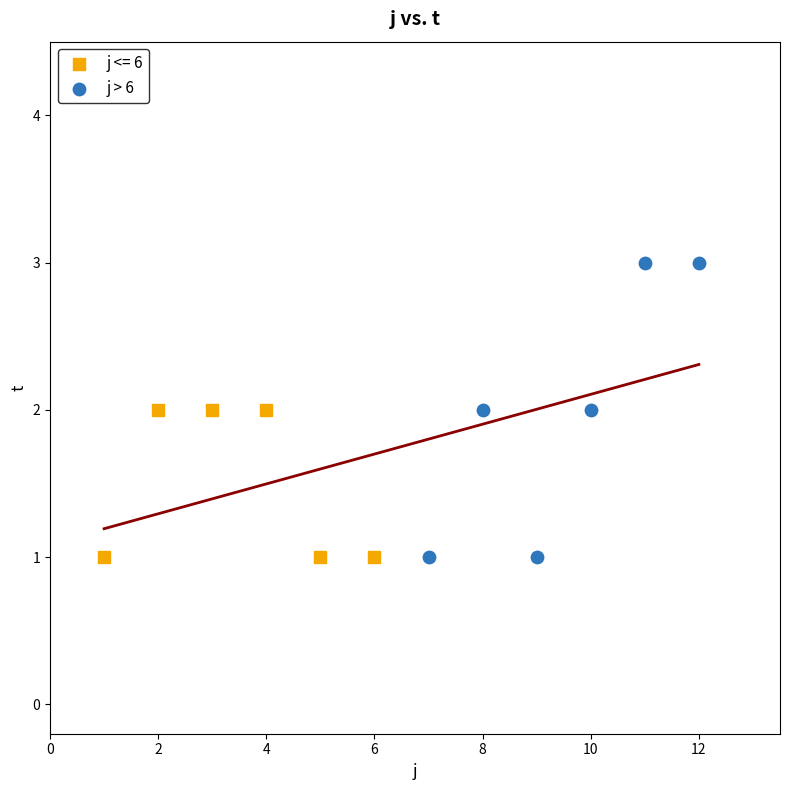

Which series has the widest spread of Y values?

j > 6